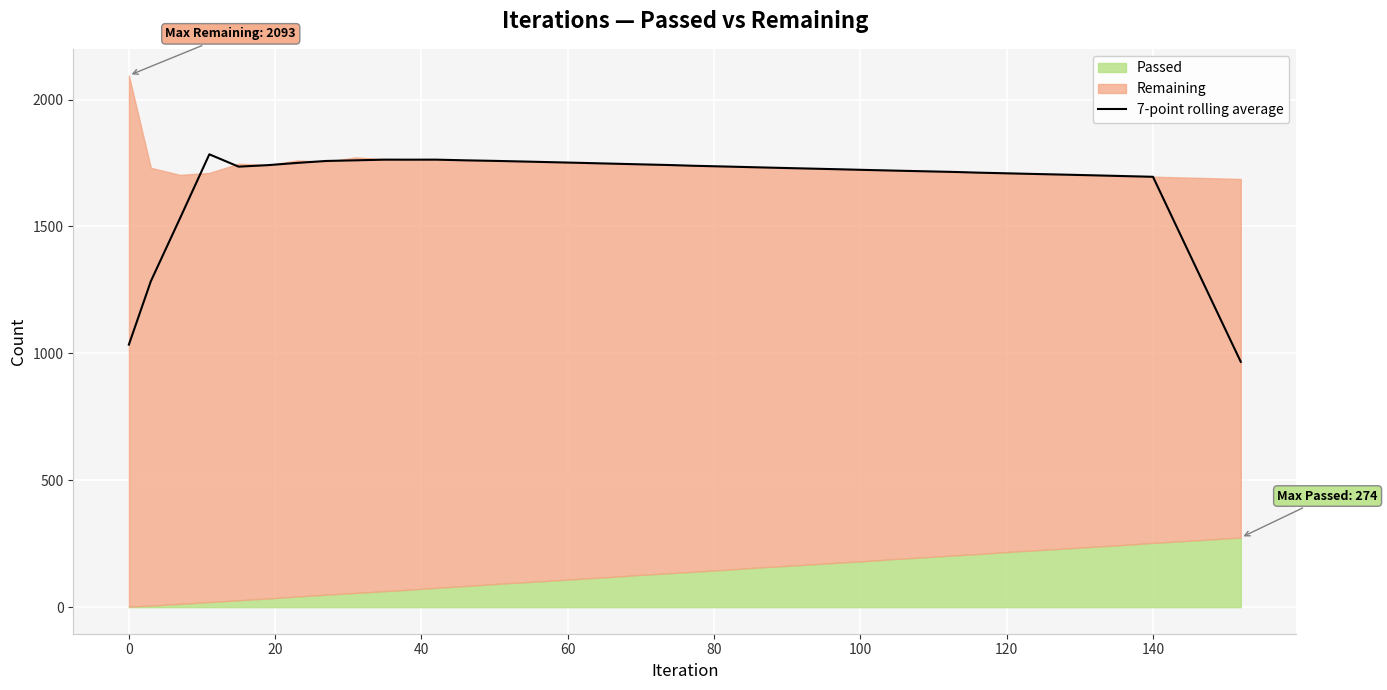

True or false: 7-point rolling average has a value of 1709.3 at 120.

True